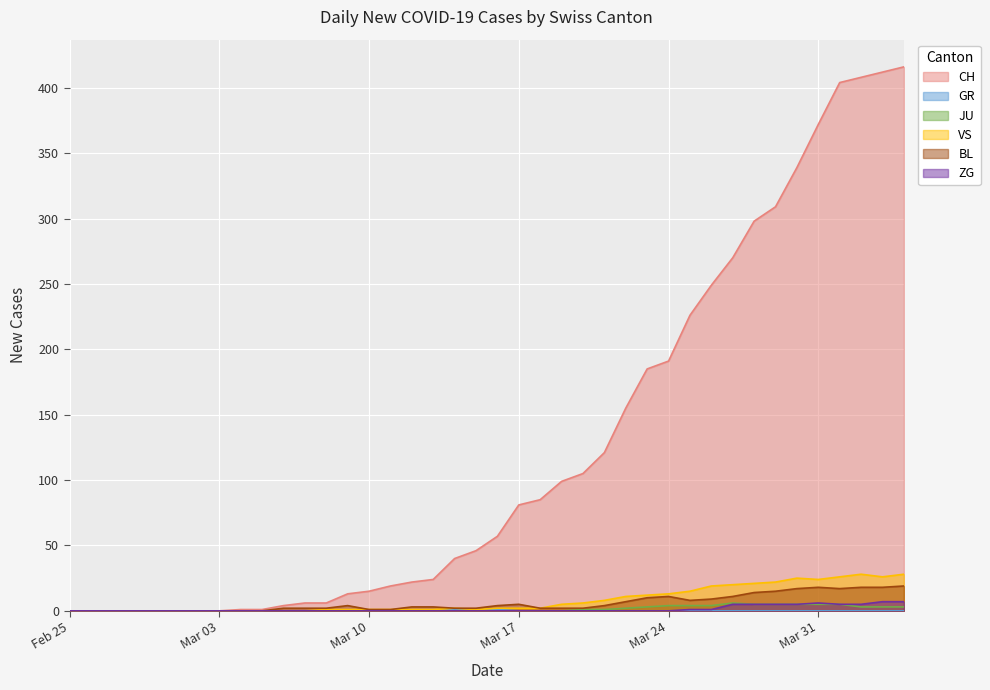

The value of VS at 2020-02-28 is -12. True or false?

False